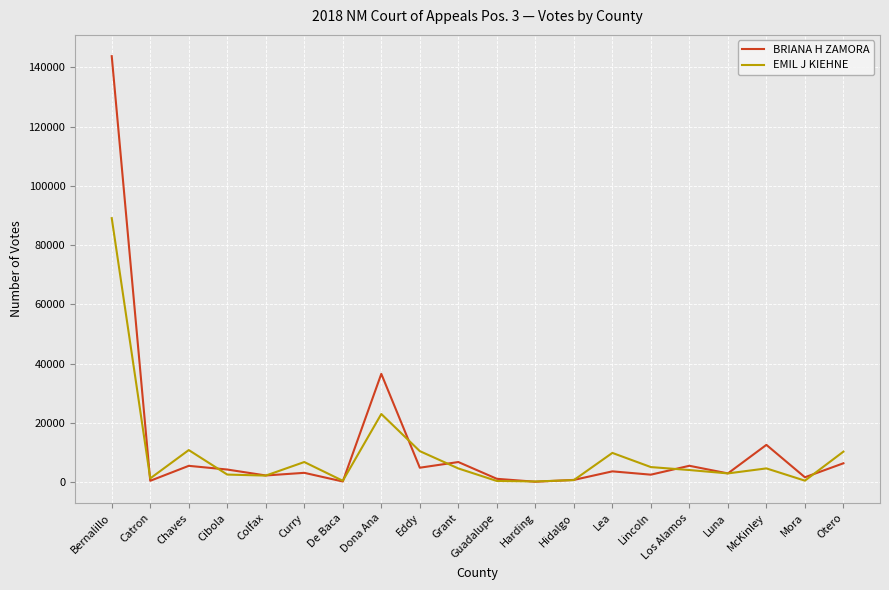

What is the sum of all BRIANA H ZAMORA values?

245815